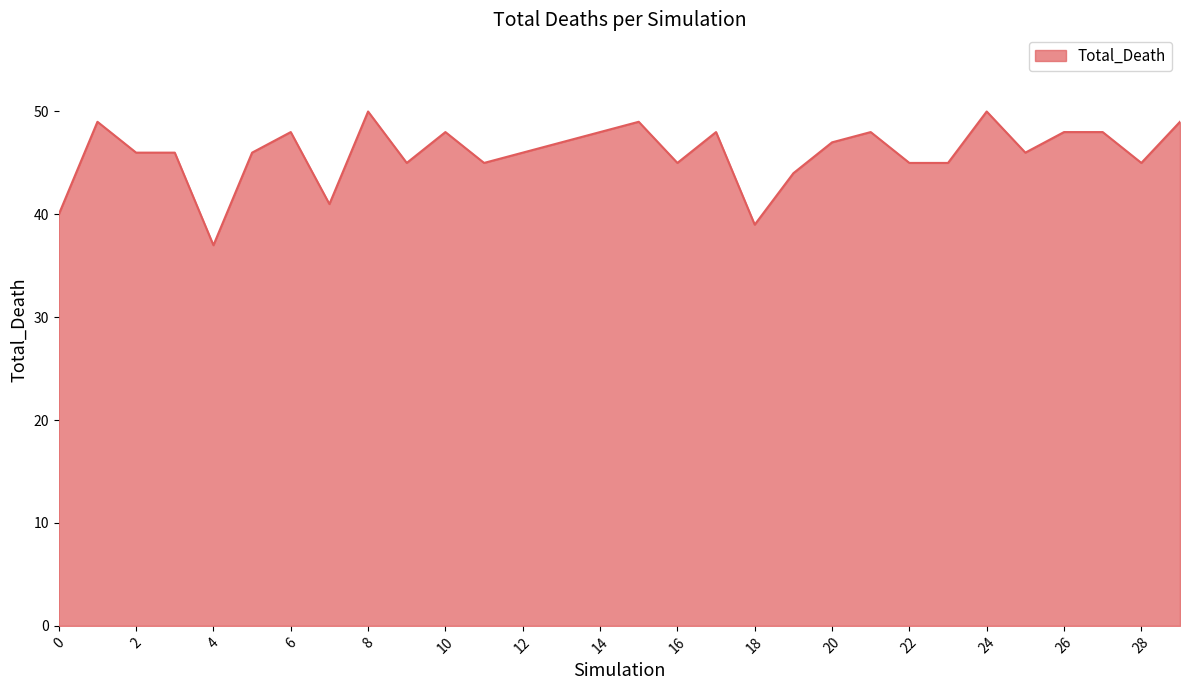

What is the maximum value shown in the chart?

50